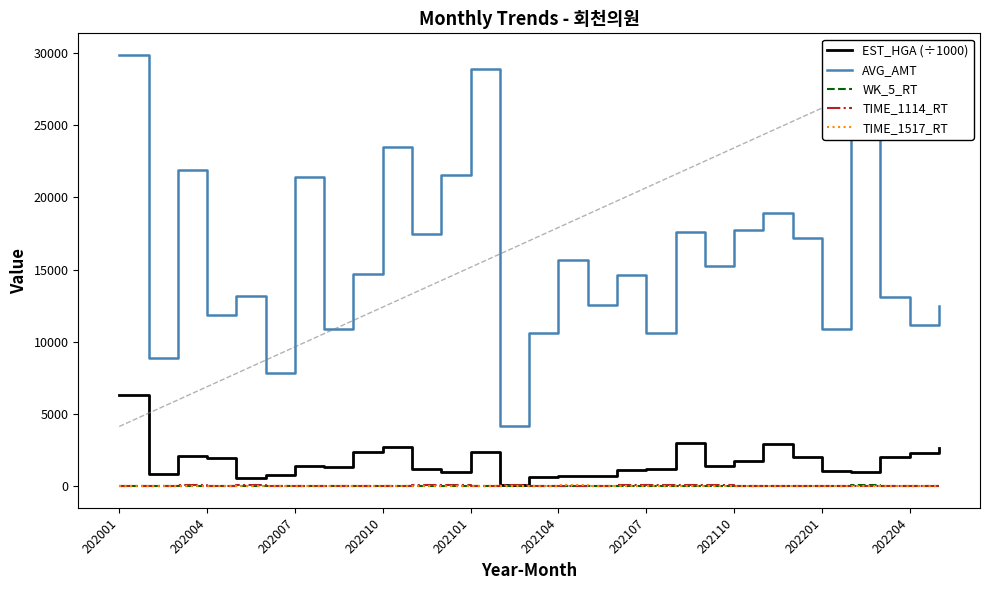

Which series has the widest spread of values?

AVG_AMT